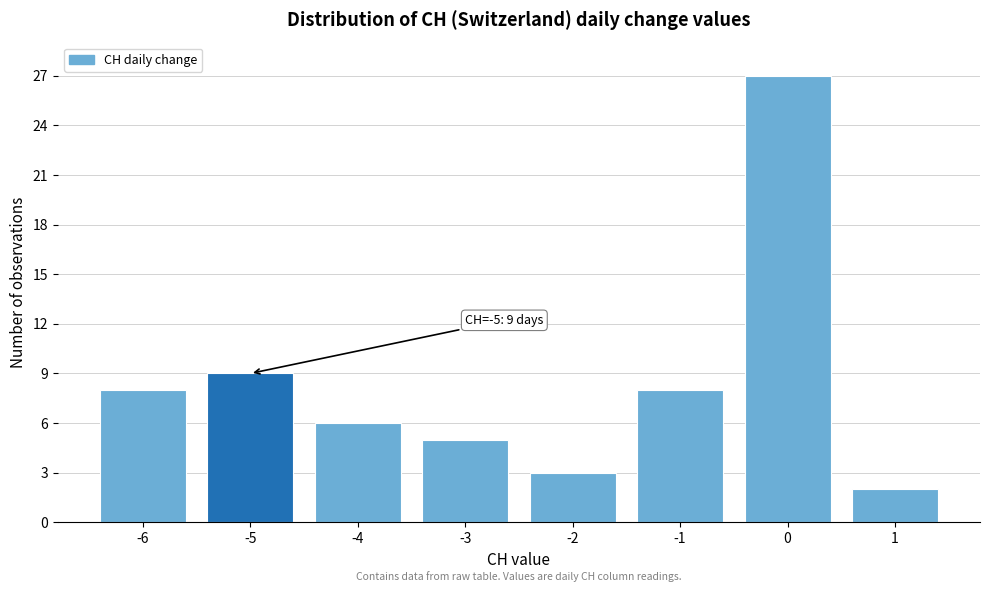

Reading left to right, list all the values displayed in this chart.

-6=8	-5=9	-4=6	-3=5	-2=3	-1=8	0=27	1=2